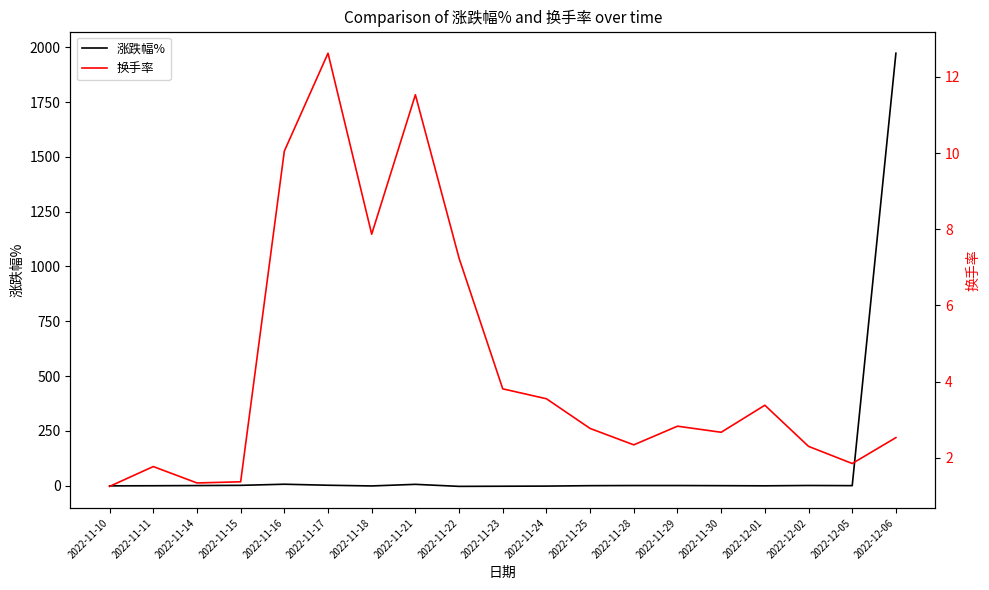

Where does the 换手率 series first go above 2?

2022-11-16